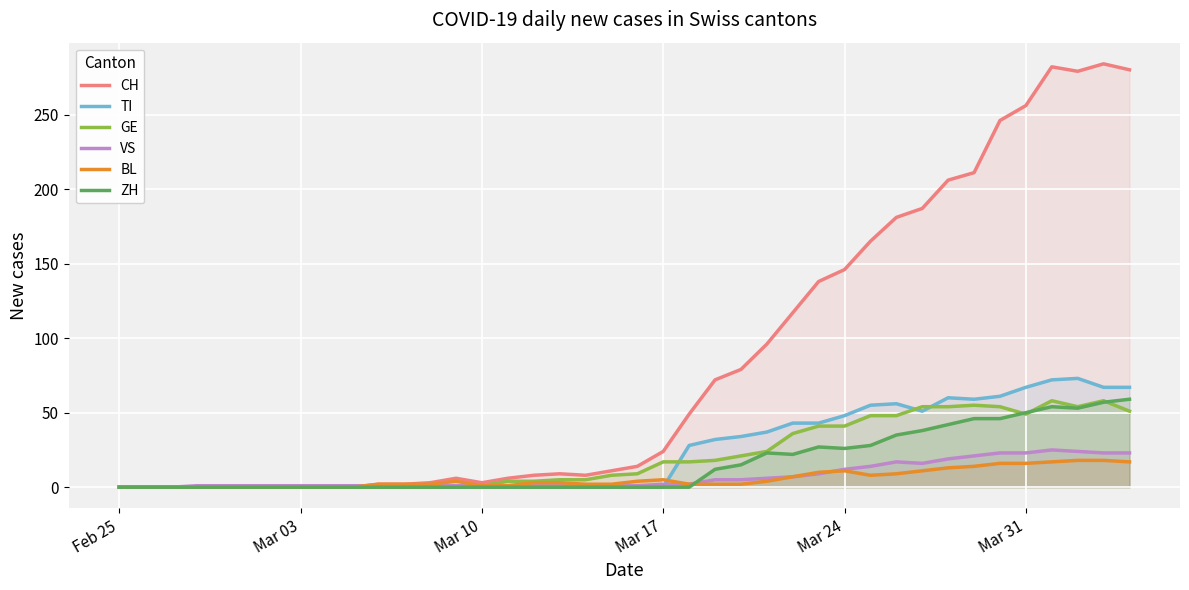

What is the greatest value displayed?

284